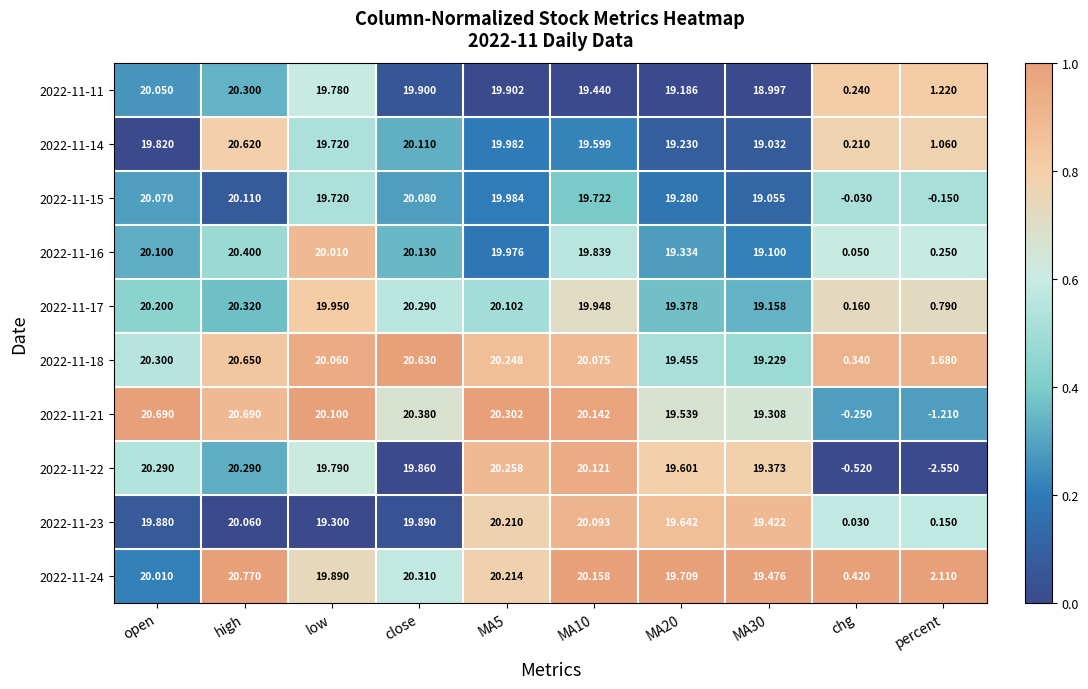

Where is 2022-11-11 nearest to the value 10?

percent